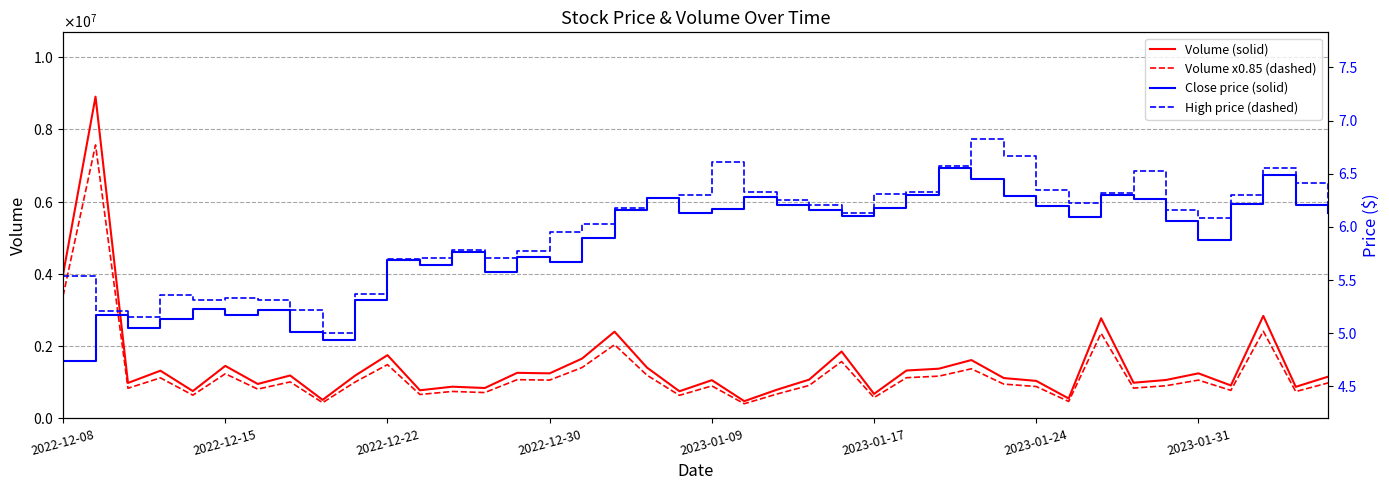

Does the chart have visible grid lines?

Yes